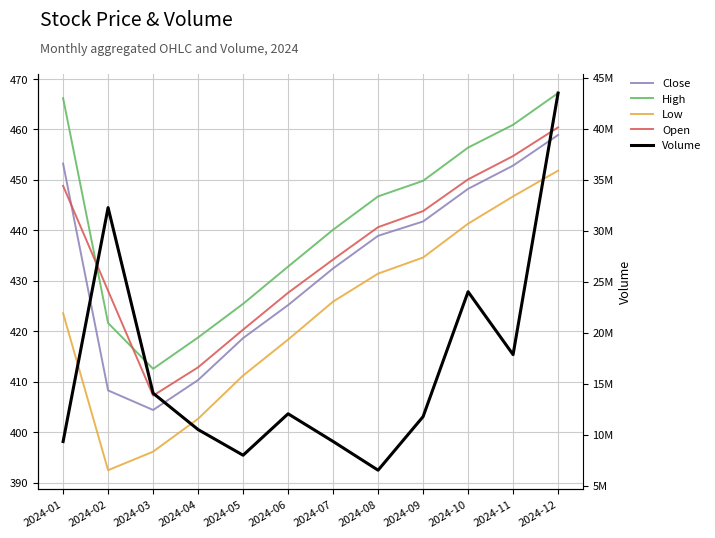

Which series has the largest total across all categories?

Volume